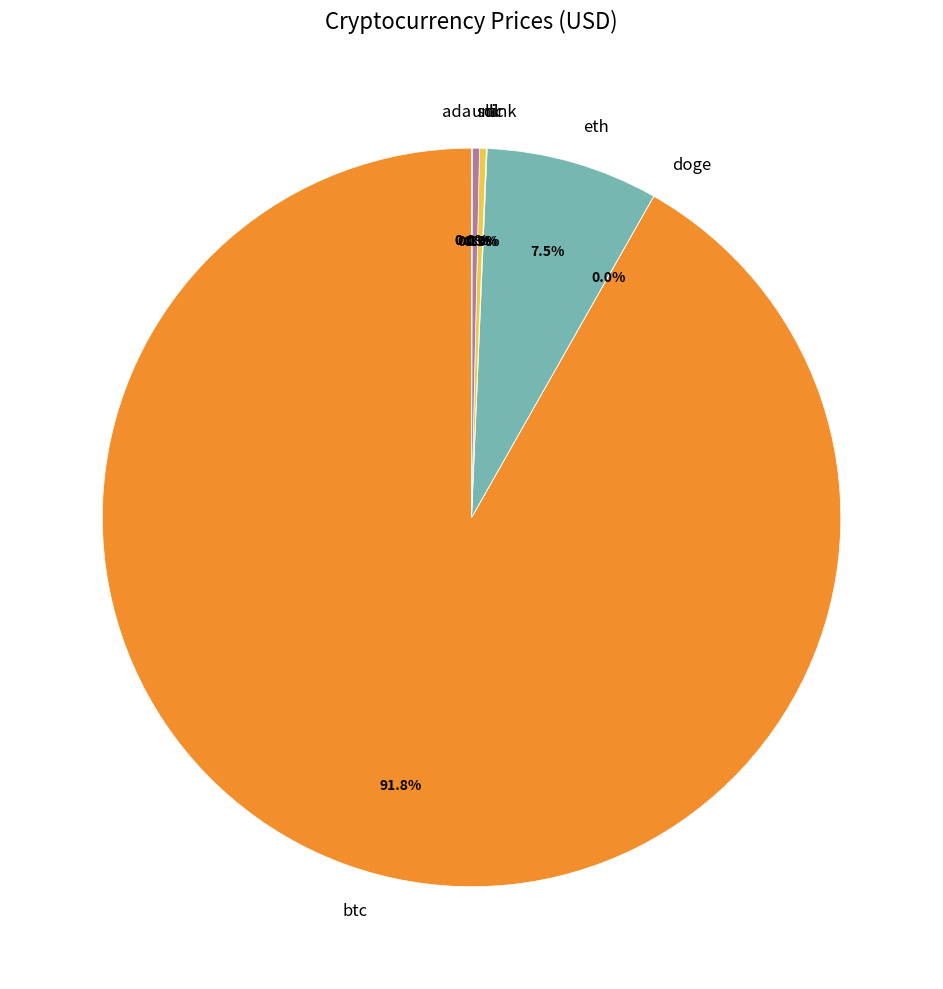

Is it true that eth is 1% of the pie?

False